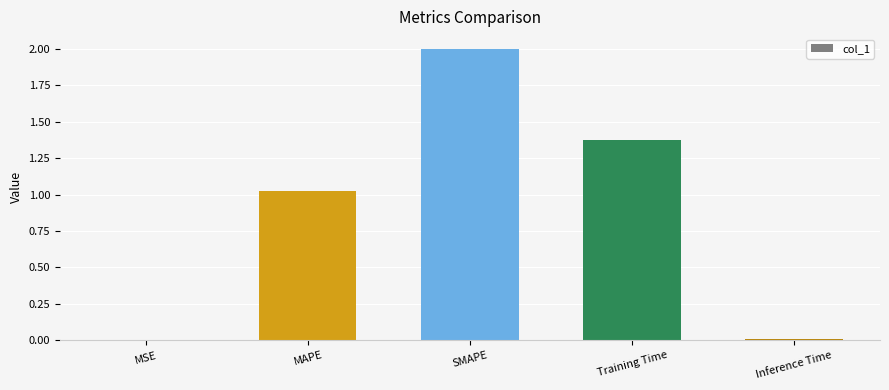

The chart shows a value of 2.1 at Training Time. True or false?

False